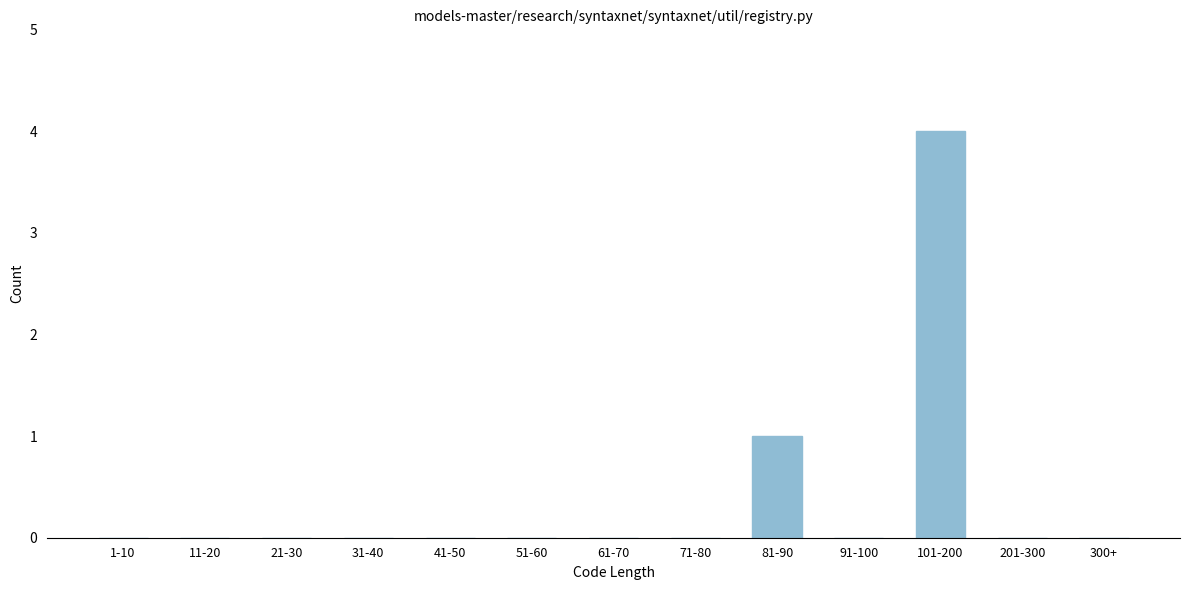

Reading left to right, transcribe all the data shown in this chart.

1-10=0	11-20=0	21-30=0	31-40=0	41-50=0	51-60=0	61-70=0	71-80=0	81-90=1	91-100=0	101-200=4	201-300=0	300+=0